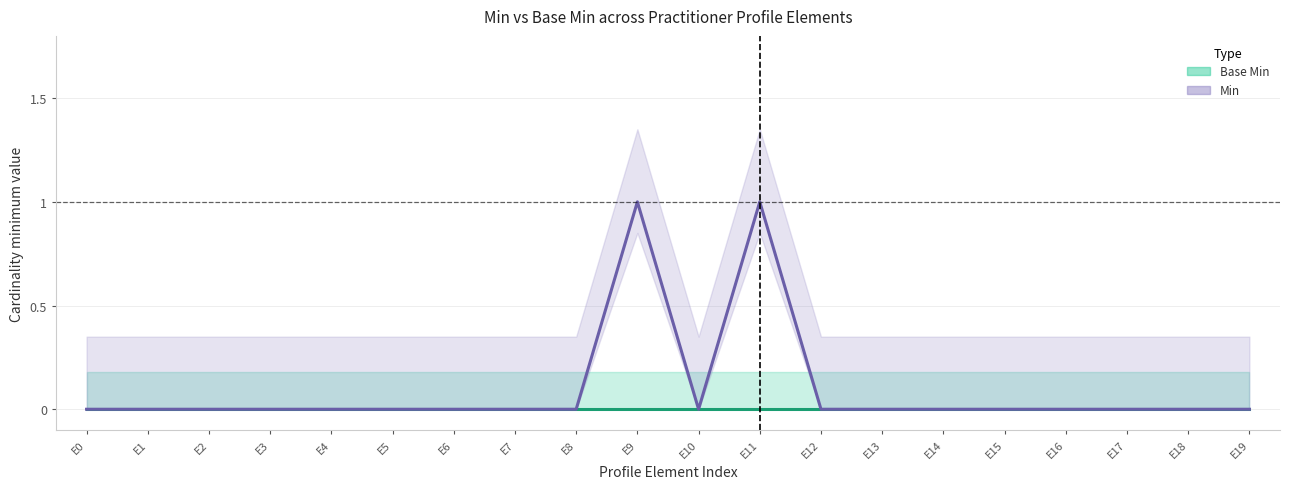

Reading right to left, transcribe all the data shown in this chart.

Base Min: E19=0	E18=0	E17=0	E16=0	E15=0	E14=0	E13=0	E12=0	E11=0	E10=0	E9=0	E8=0	E7=0	E6=0	E5=0	E4=0	E3=0	E2=0	E1=0	E0=0
Min: E19=0	E18=0	E17=0	E16=0	E15=0	E14=0	E13=0	E12=0	E11=1	E10=0	E9=1	E8=0	E7=0	E6=0	E5=0	E4=0	E3=0	E2=0	E1=0	E0=0